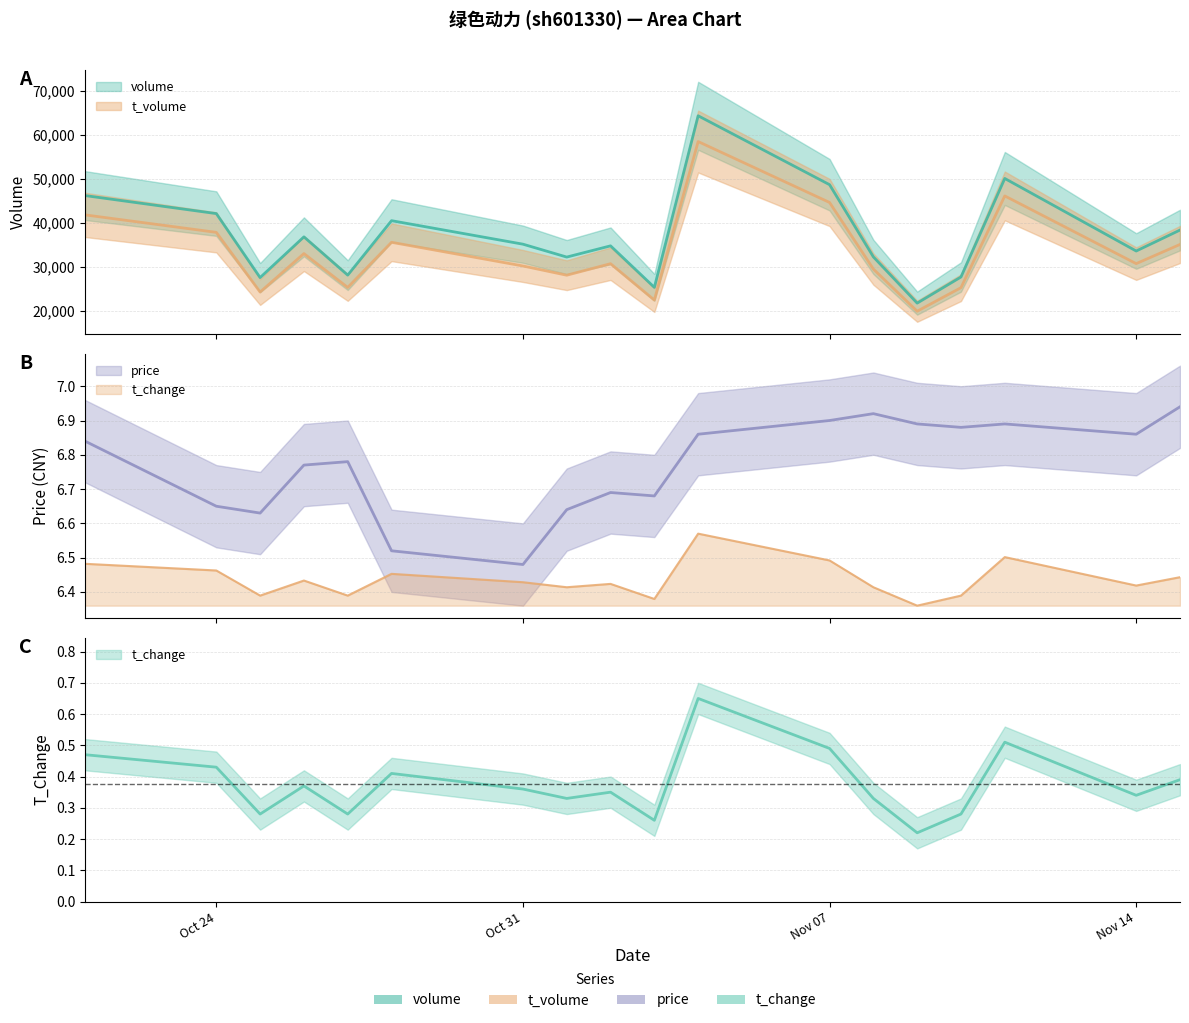

Reading right to left, extract all data points from this chart.

volume: 38411.0	33655.0	50124.0	27757.0	21824.0	32320.0	48709.0	64352.0	25403.0	34826.0	32279.0	35207.0	40541.0	28177.0	36870.0	27622.0	42149.0	46245.0
t_volume: 35143.6	30790.4	46159.1	25335.7	19987.2	29556.2	44672.7	58501.8	22522.1	30777.2	28162.6	30259.6	35634.6	25388.8	33073.2	24340.4	37890.8	41859.1
price: 6.9	6.9	6.9	6.9	6.9	6.9	6.9	6.9	6.7	6.7	6.6	6.5	6.5	6.8	6.8	6.6	6.7	6.8
t_change: 6.4	6.4	6.5	6.4	6.4	6.4	6.5	6.6	6.4	6.4	6.4	6.4	6.5	6.4	6.4	6.4	6.5	6.5